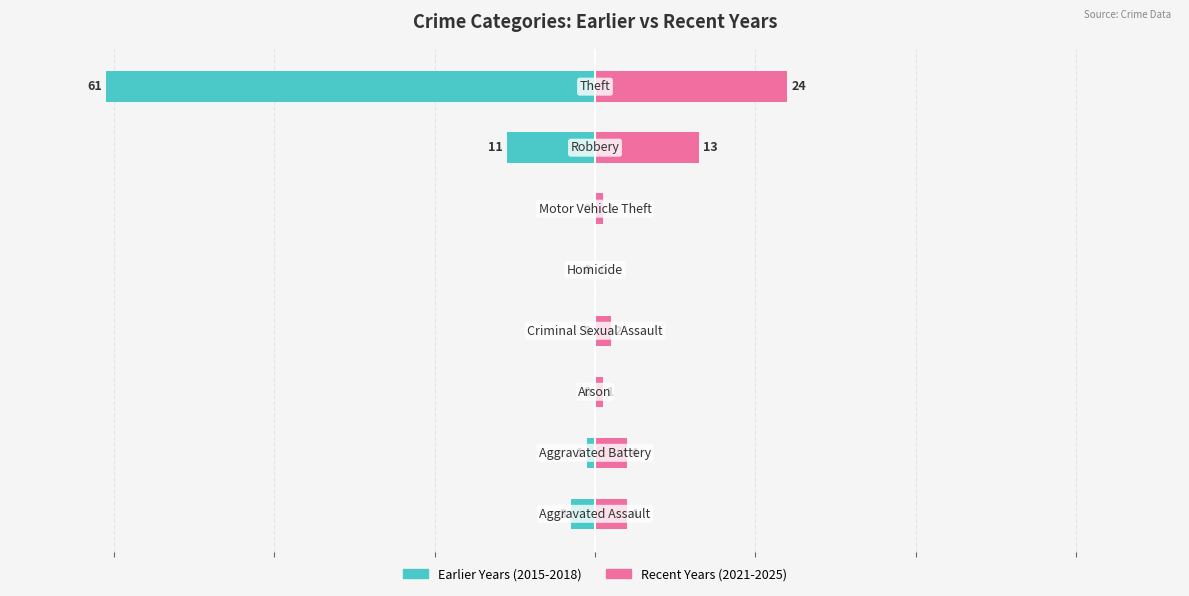

Reading left to right, extract all data points from this chart.

Earlier Years (2015-2018): 0=-3	1=-1	2=0	3=0	4=0	5=0	6=-11	7=-61
Recent Years (2021-2025): 0=4	1=4	2=1	3=2	4=0	5=1	6=13	7=24